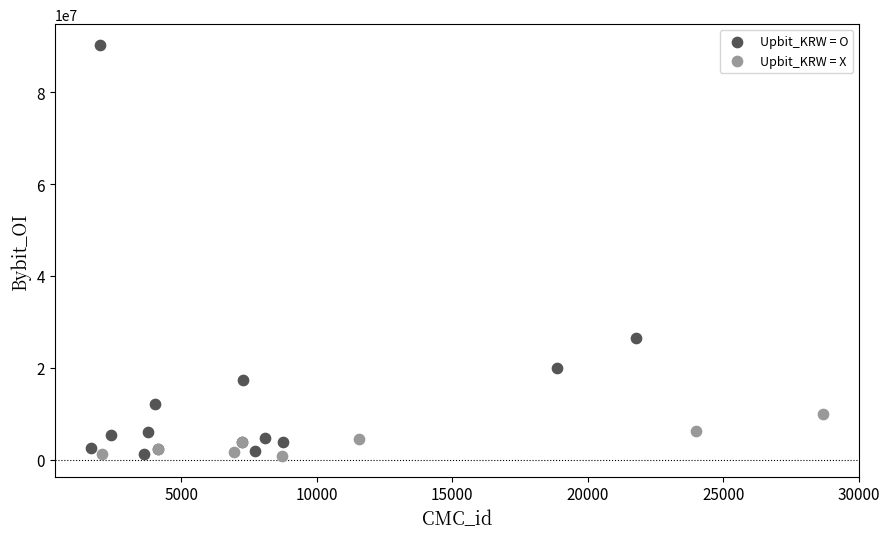

Which series has the widest spread of Y values?

Upbit_KRW = O